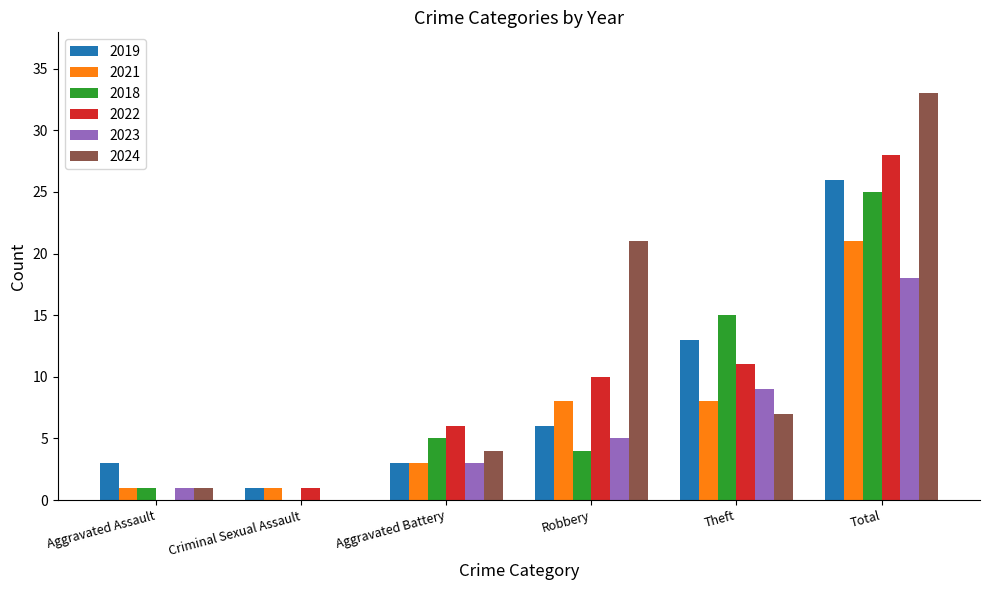

What is the average value of the 2018 series?

8